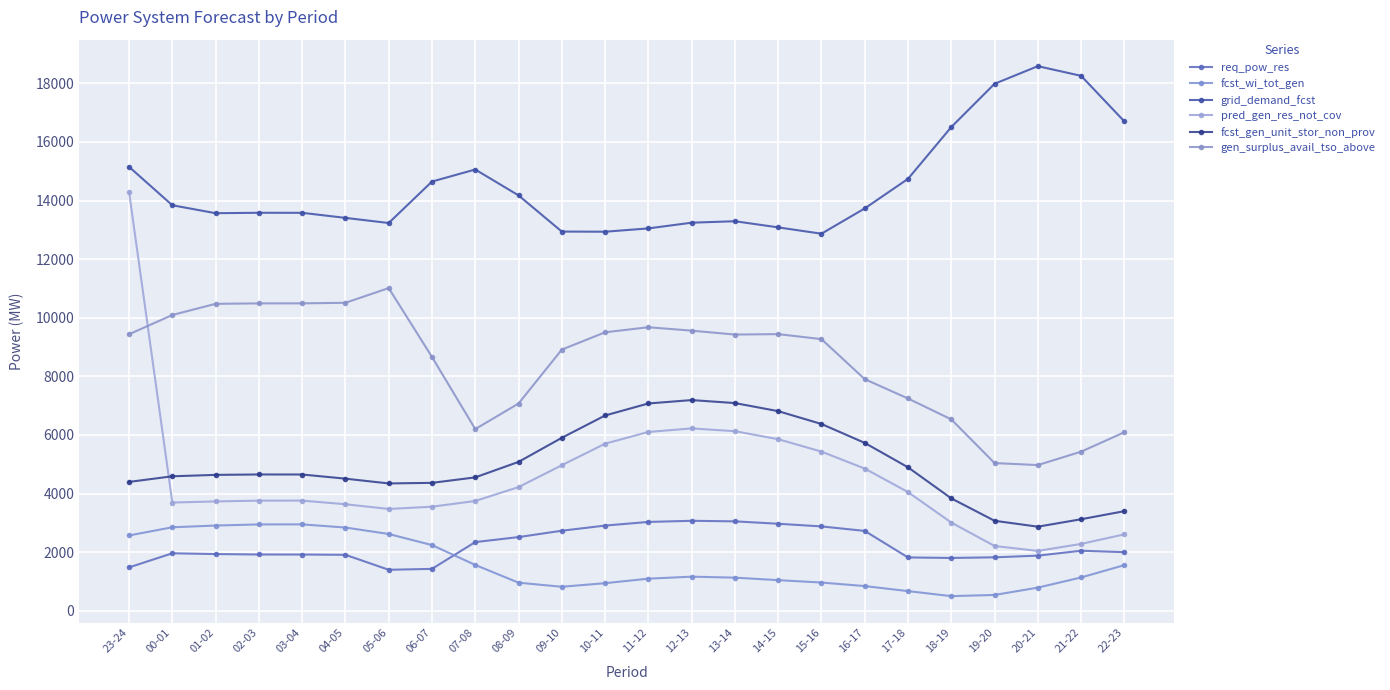

Is it true that fcst_wi_tot_gen equals 2154 at 22-23?

False